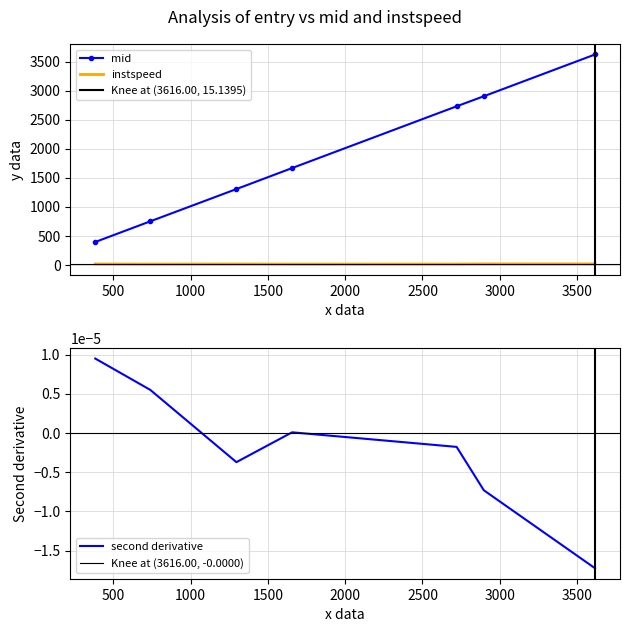

What is the value of the mid point at the 4th from the left?

1667.3